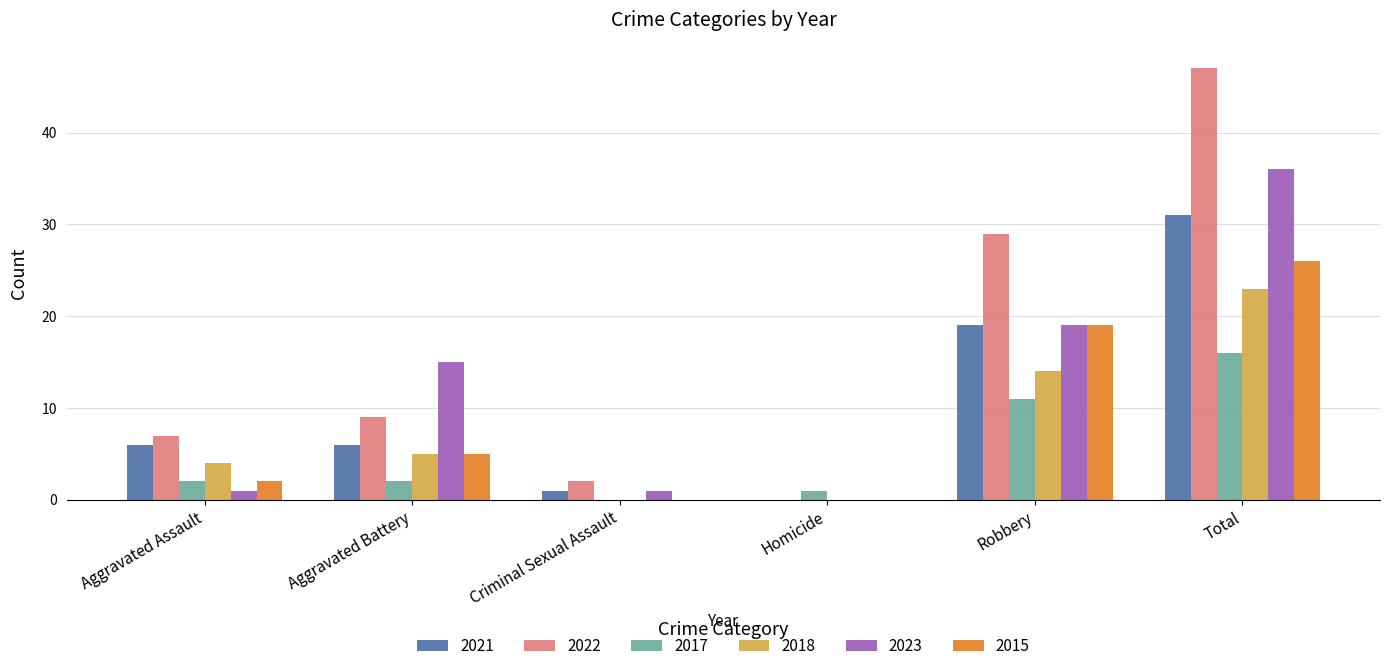

What are all the series names shown in the legend?

2021, 2022, 2017, 2018, 2023, 2015